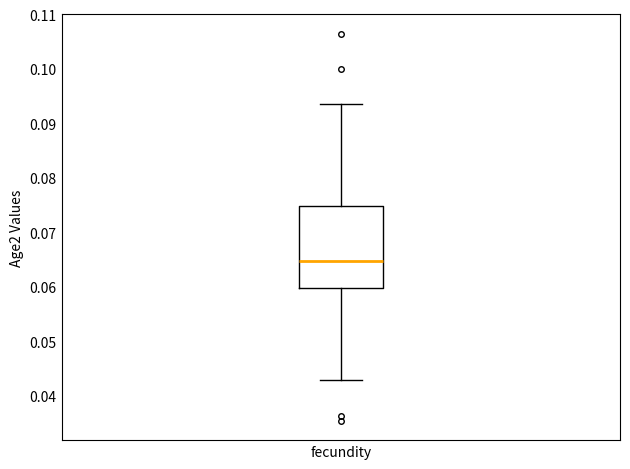

Transcribe this box plot: give where the median line is, the range the box spans, and where the two whiskers end, as read against the y-axis. The values are not printed on the chart, so give them approximately, as read against the axis.

median 0.065, box 0.060 to 0.075, whiskers 0.043 to 0.094